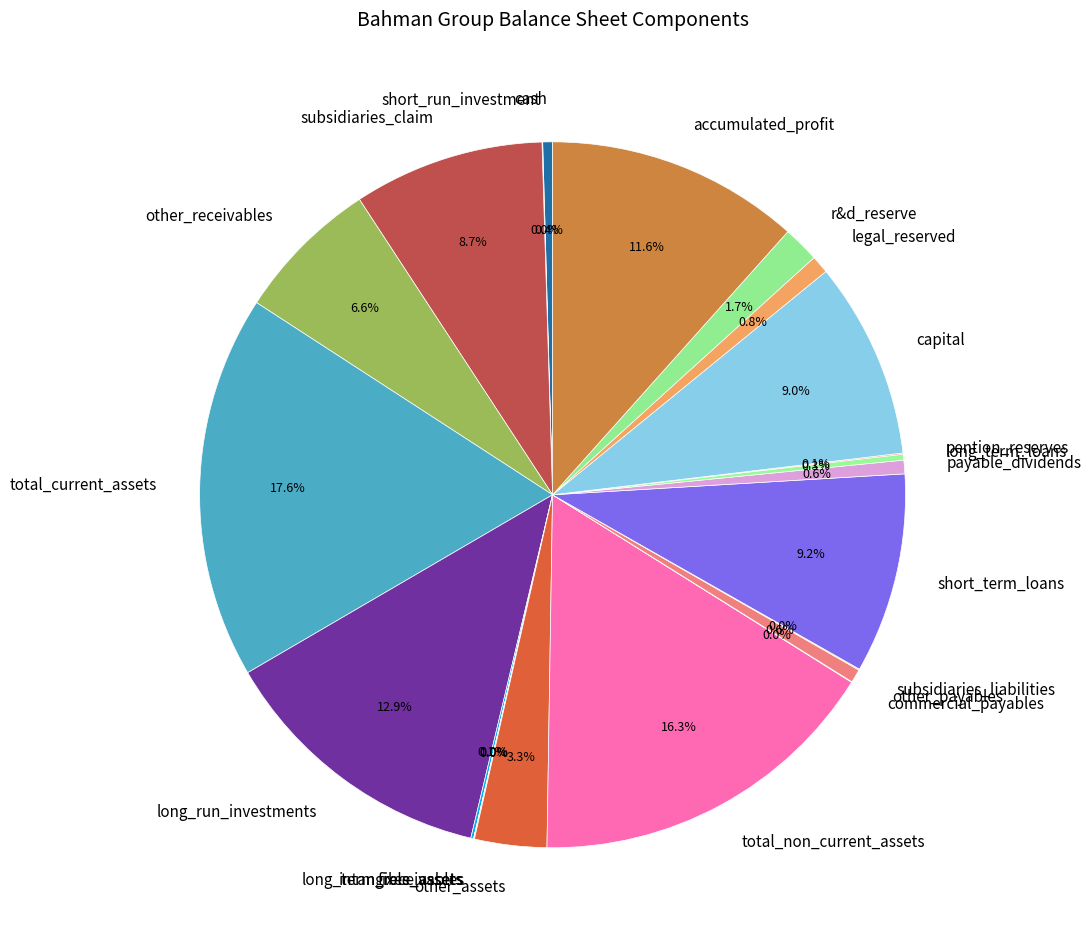

How much of the chart is everything except payable_dividends?

99.4%